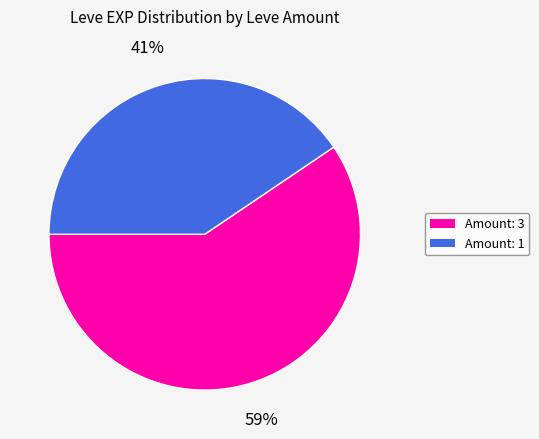

How many slices are in this pie chart?

2